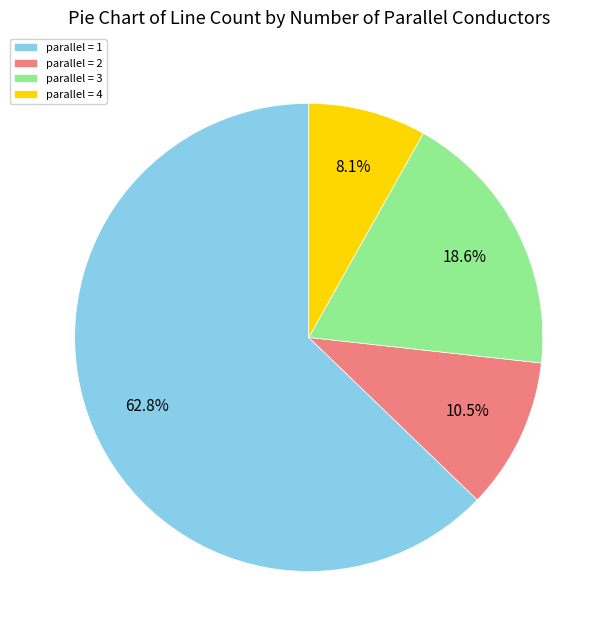

What is the ratio of the value at parallel = 2 to the value at parallel = 3?

0.6